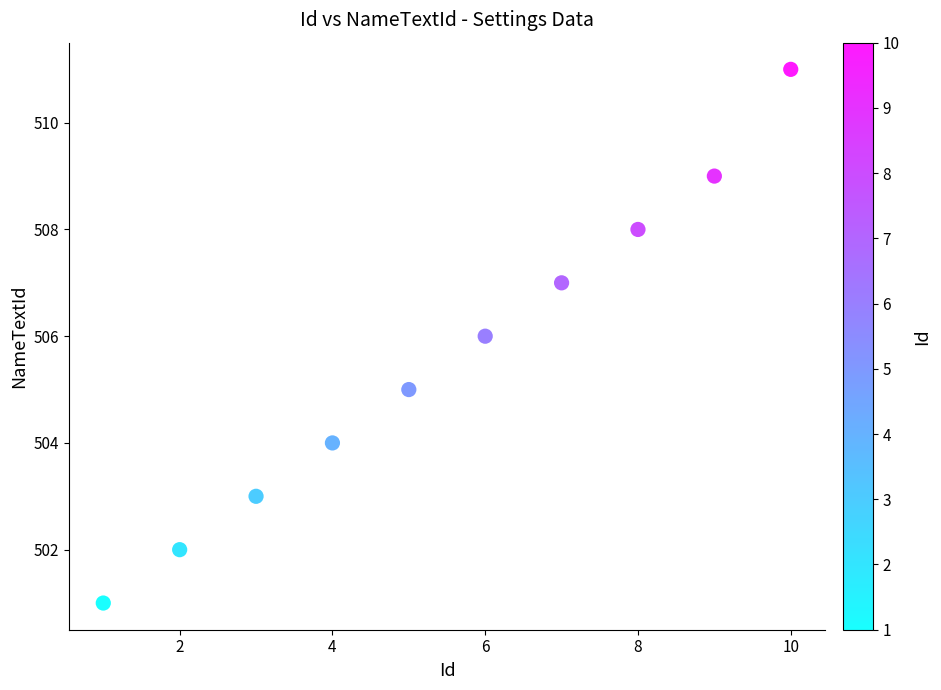

What is the range of X values (max minus min)?

9